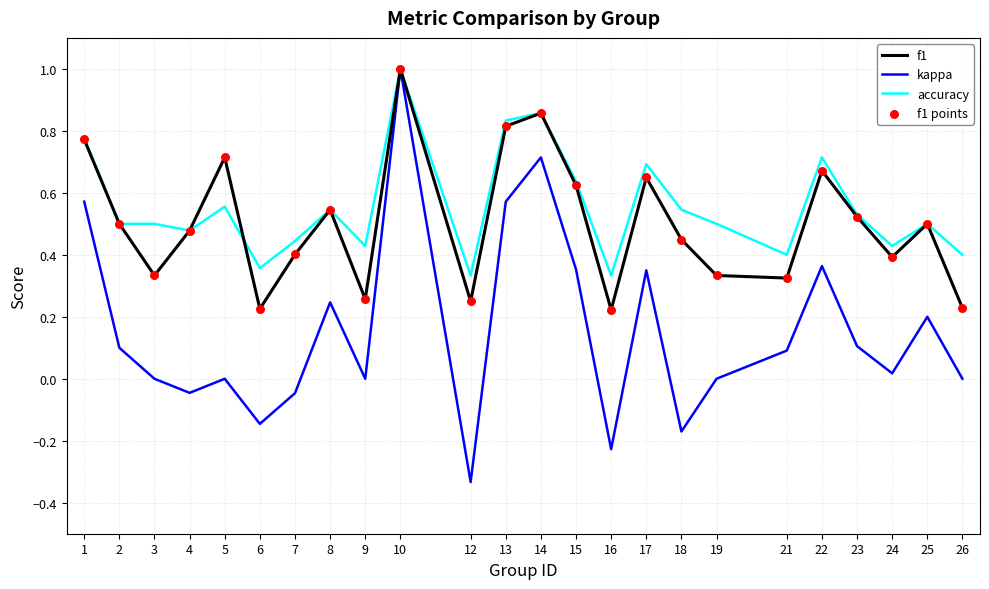

Is the value of kappa at 3 greater than the value of f1 at 1?

No